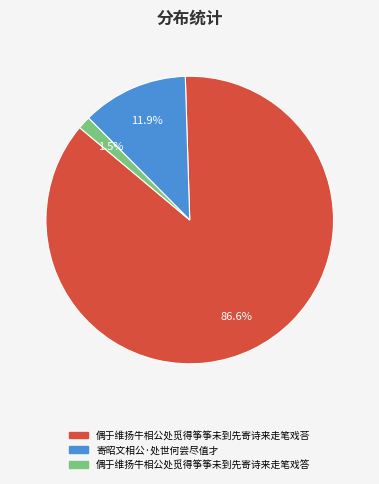

To the nearest percent, what is the combined percentage of 寄昭文相公·处世何尝尽值才 and 偶于维扬牛相公处觅得筝筝未到先寄诗来走笔戏答?

13%